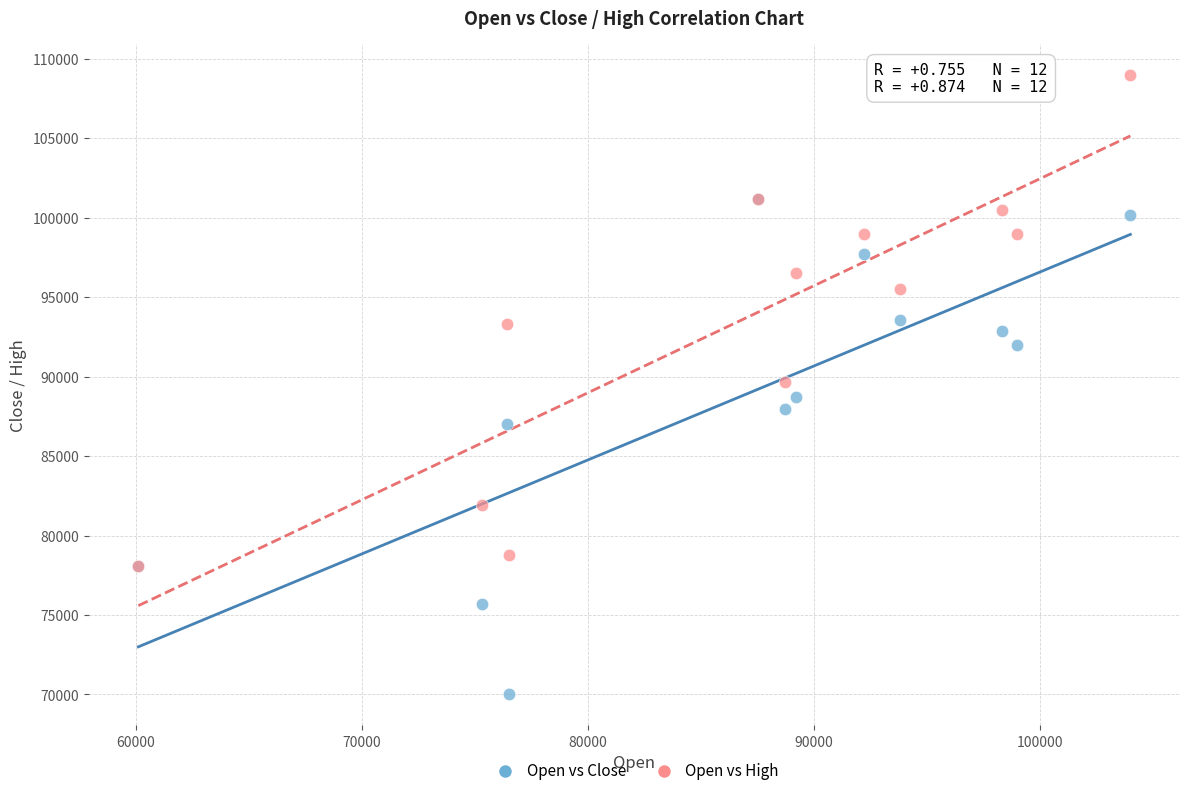

In the Open vs Close series, what Y value is closest to 85600?

87000